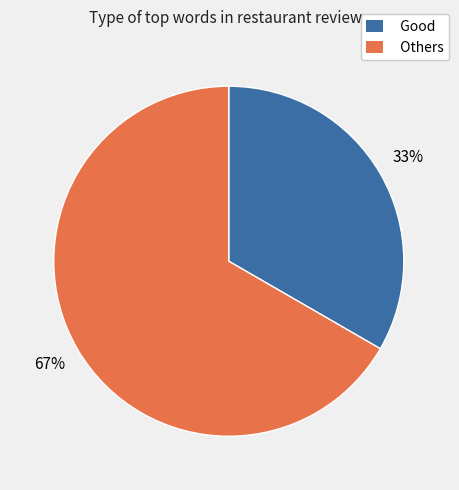

Approximately how many times larger is the value at Others compared to Good?

2.0